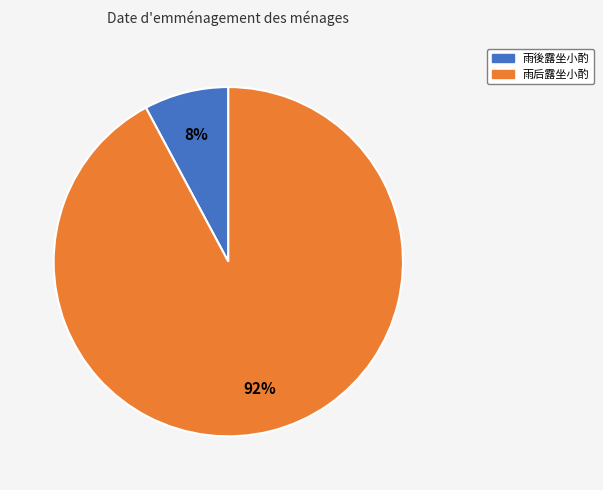

How many slices are in this pie chart?

2